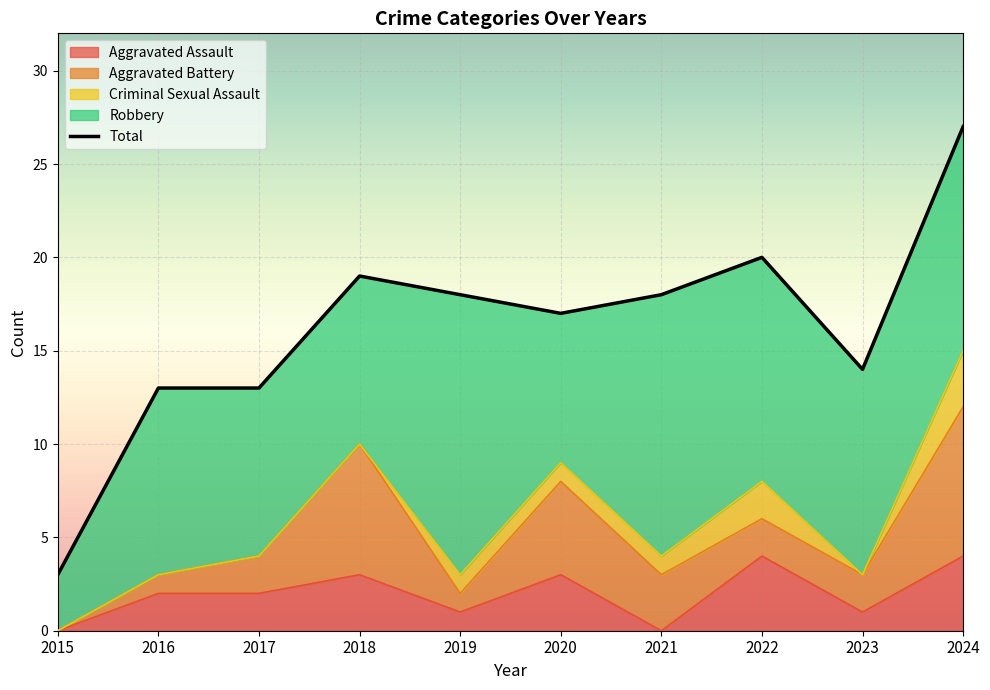

Where is the first local minimum?

2020